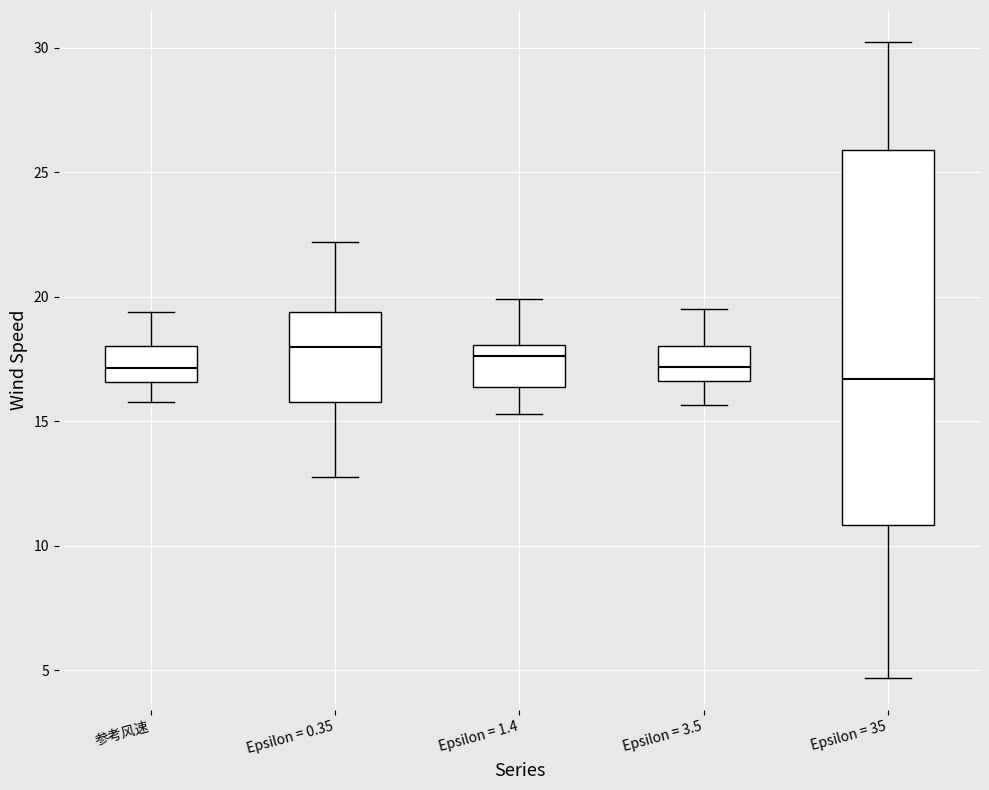

Where is the lower edge of the box for 参考风速 on the y-axis? The values are not printed on the chart, so give them approximately, as read against the axis.

16.5